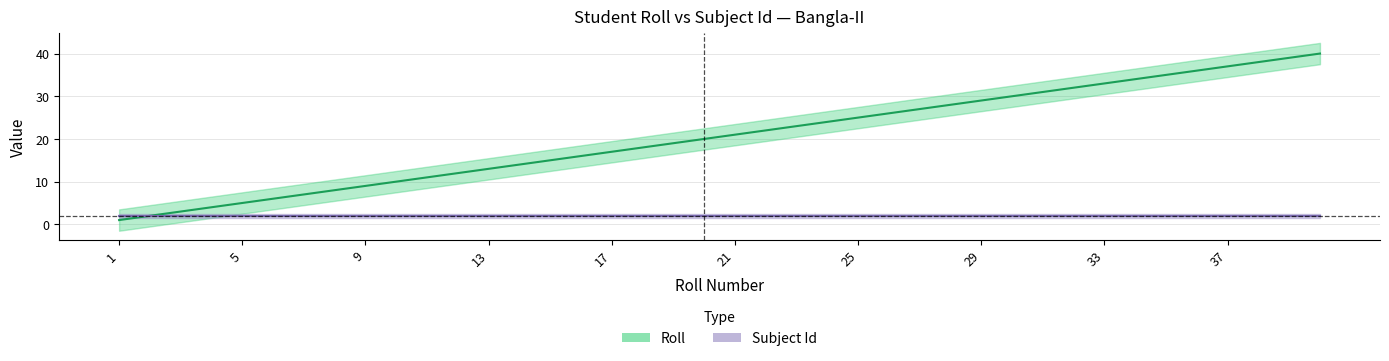

Does the chart have visible grid lines?

Yes